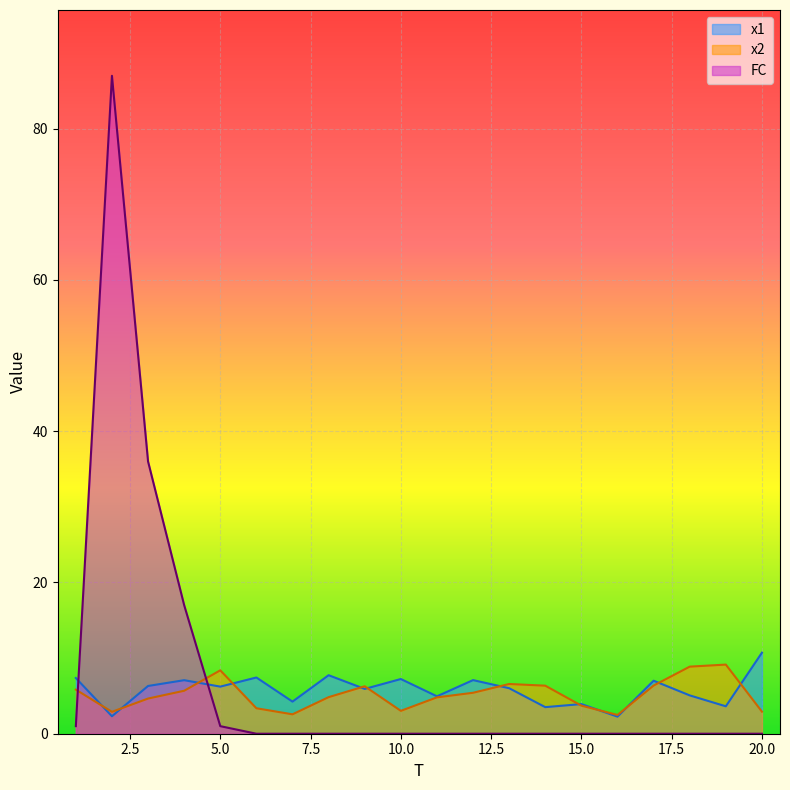

Is it true that FC equals 0.0 at 9?

True